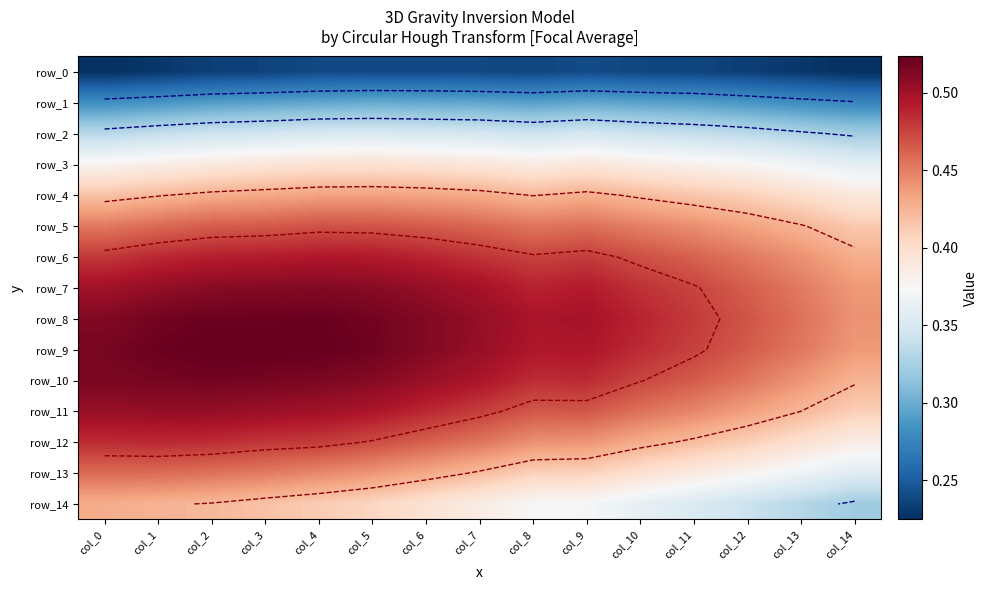

The value of row_11 at col_6 is 0.5. True or false?

True